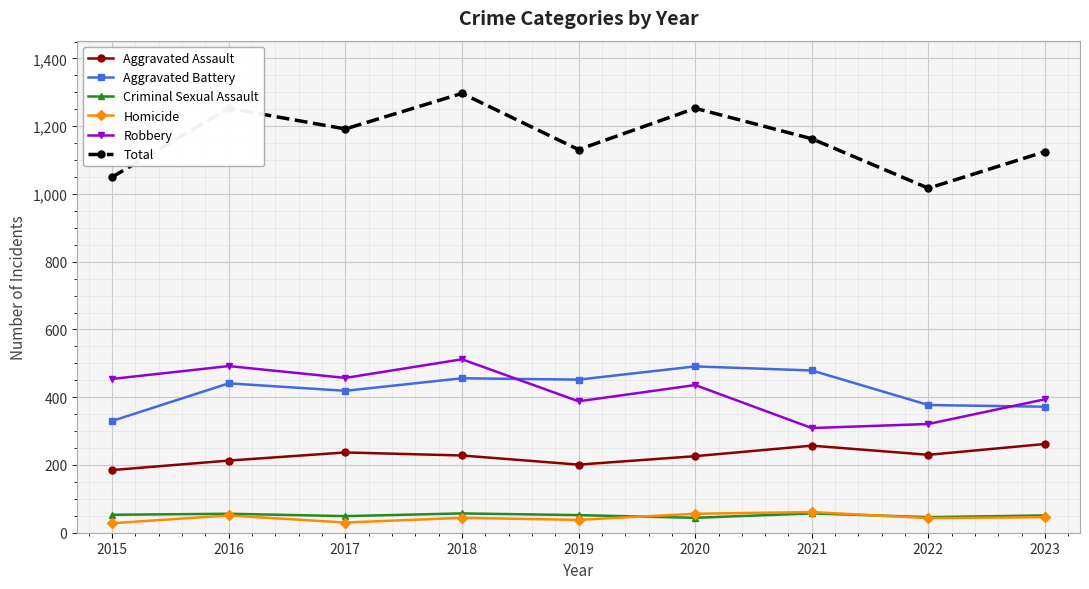

What is the difference between the maximum and minimum values in the Aggravated Assault series?

77